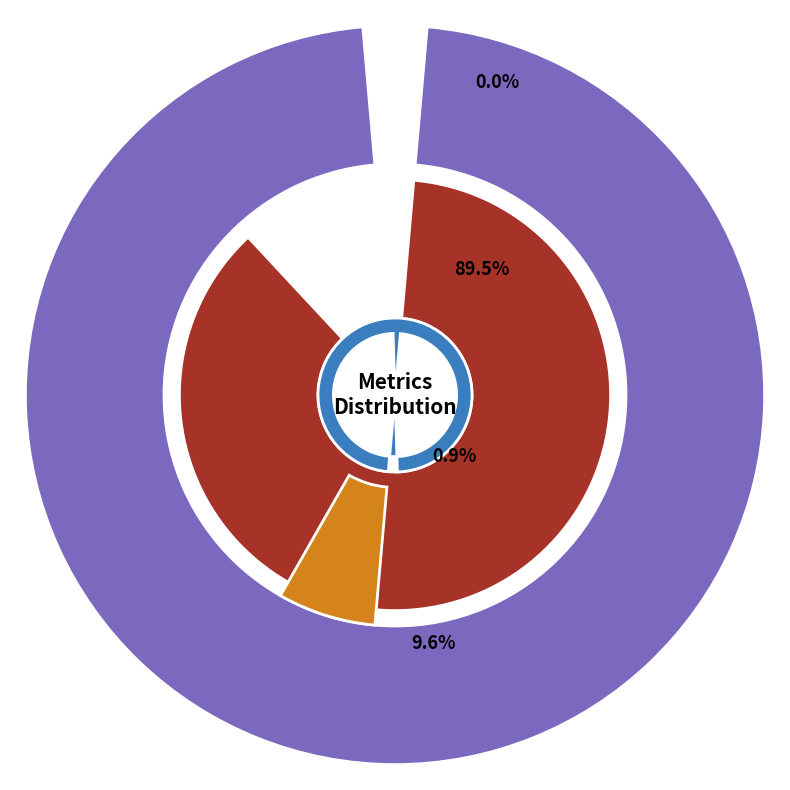

To the nearest percent, what is the difference between the MAPE and Training Time slice percentages?

89%